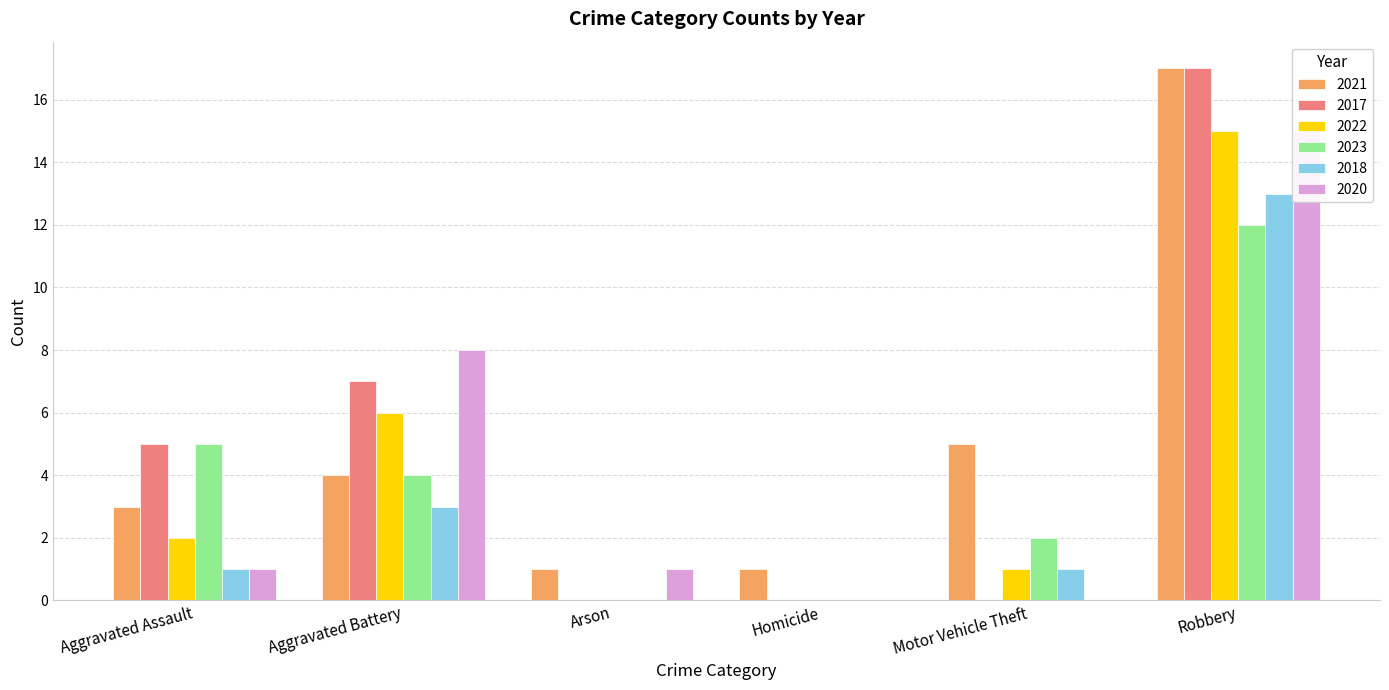

What is the total value across all series at Motor Vehicle Theft?

9